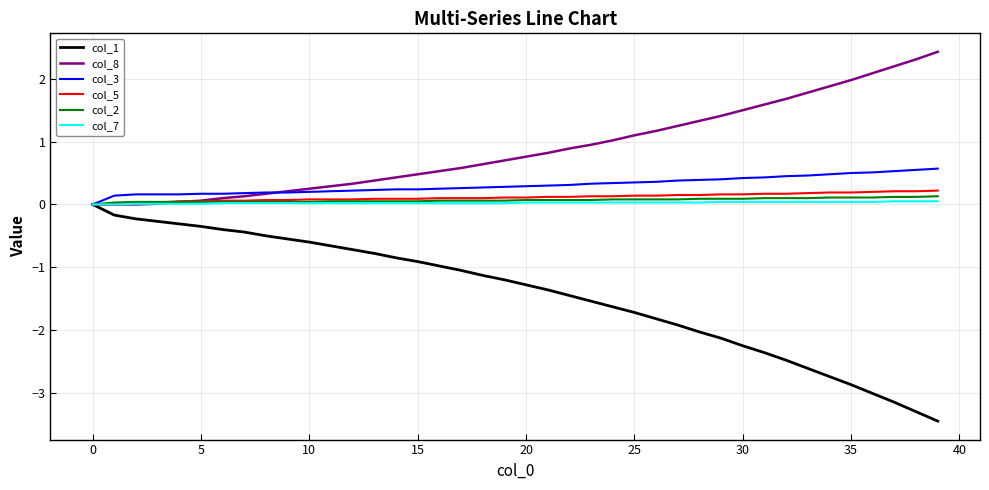

What is the average value of the col_8 series?

0.9